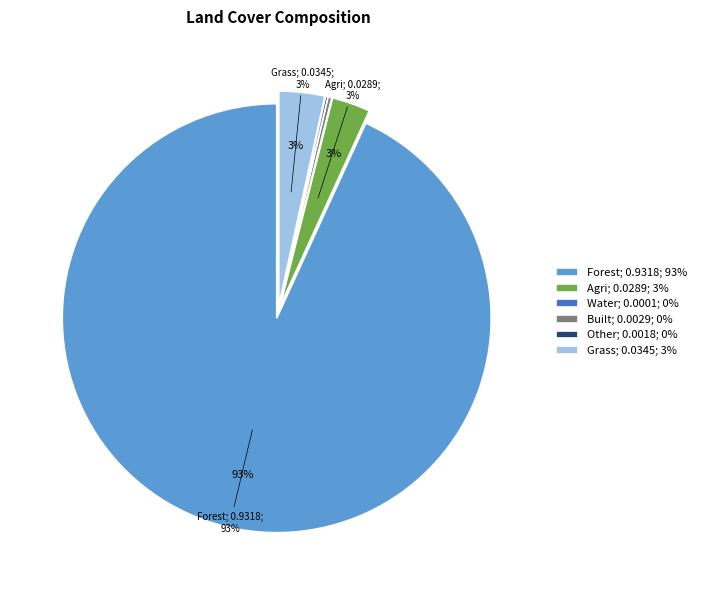

Combined, do Built; 0.0029; 0% and Forest; 0.9318; 93% account for over 50%?

Yes